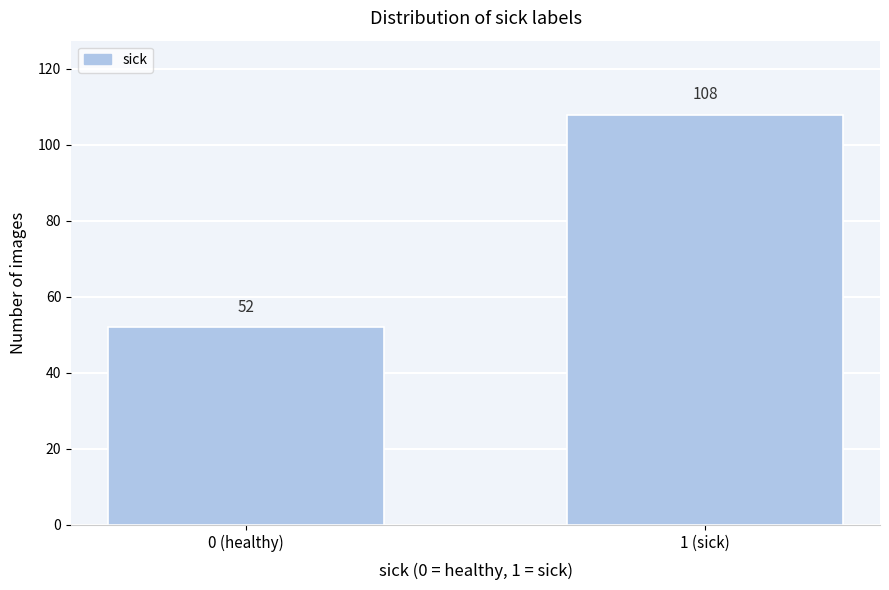

Reading left to right, transcribe all the data shown in this chart.

0 (healthy)=52	1 (sick)=108